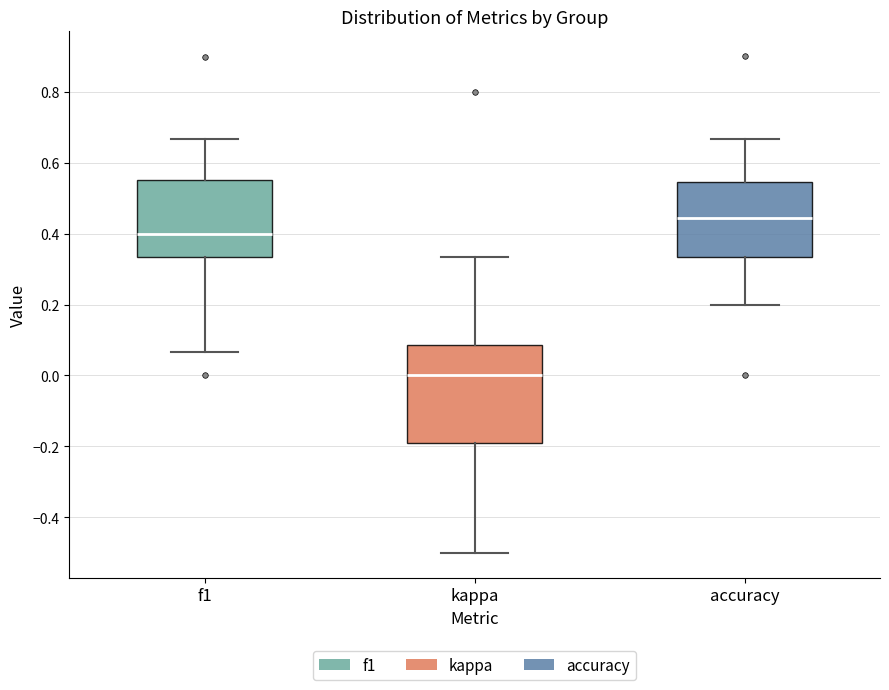

Reading left to right, read every box against the y-axis: the position of its median line, the range the box covers, and the ends of its whiskers. The values are not printed on the chart, so give them approximately, as read against the axis.

f1: median 0.40, box 0.34 to 0.56, whiskers 0.06 to 0.66
kappa: median 0.00, box -0.18 to 0.08, whiskers -0.50 to 0.34
accuracy: median 0.44, box 0.34 to 0.54, whiskers 0.20 to 0.66